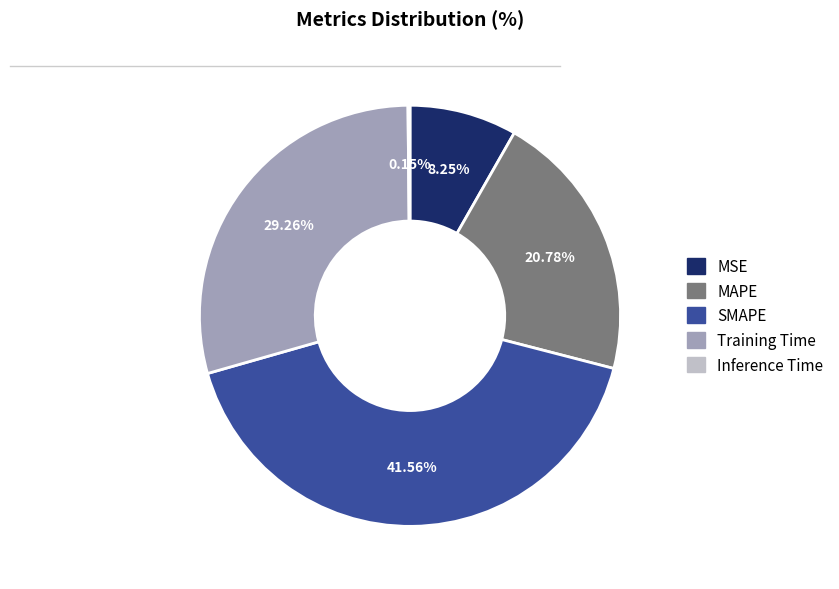

Which category has the biggest portion of the pie?

SMAPE